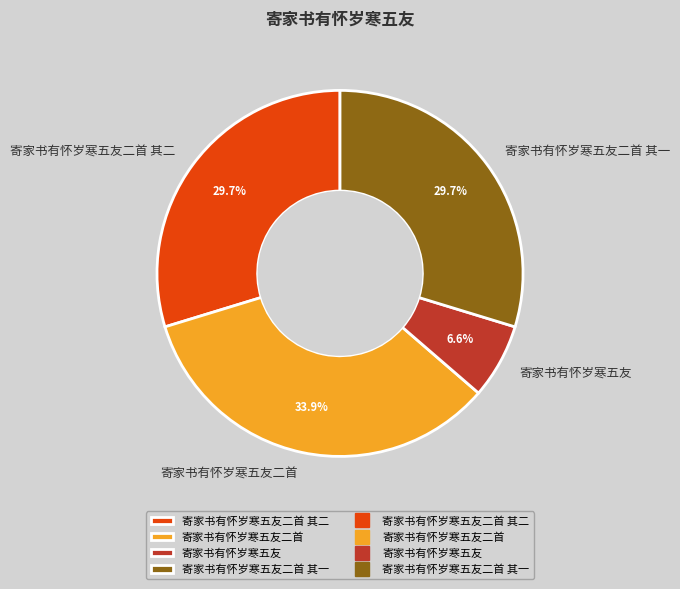

Combined, what portion of the pie is 寄家书有怀岁寒五友 and 寄家书有怀岁寒五友二首 其二?

36.3%